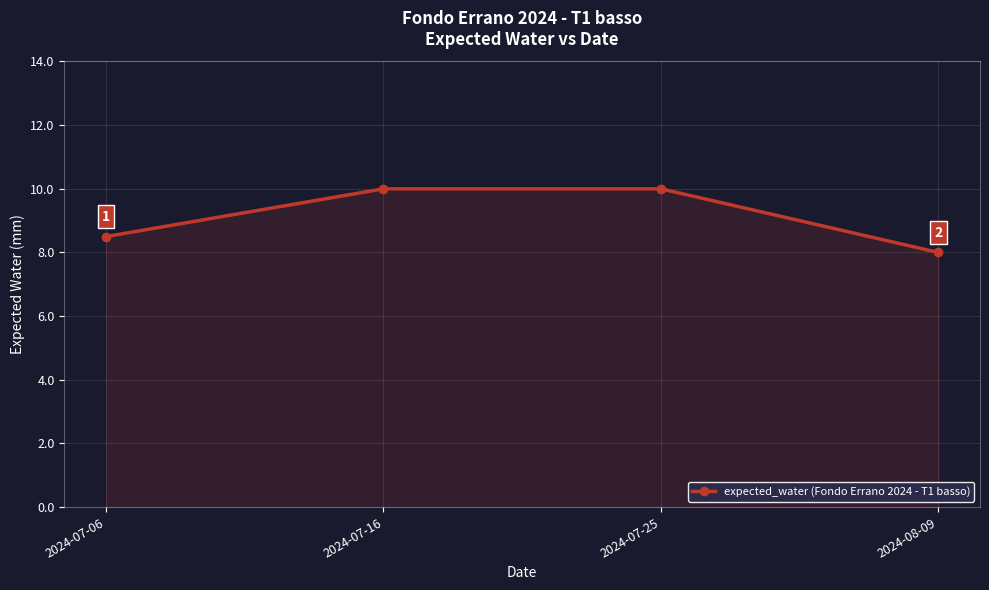

What is the maximum value shown in the chart?

10.0